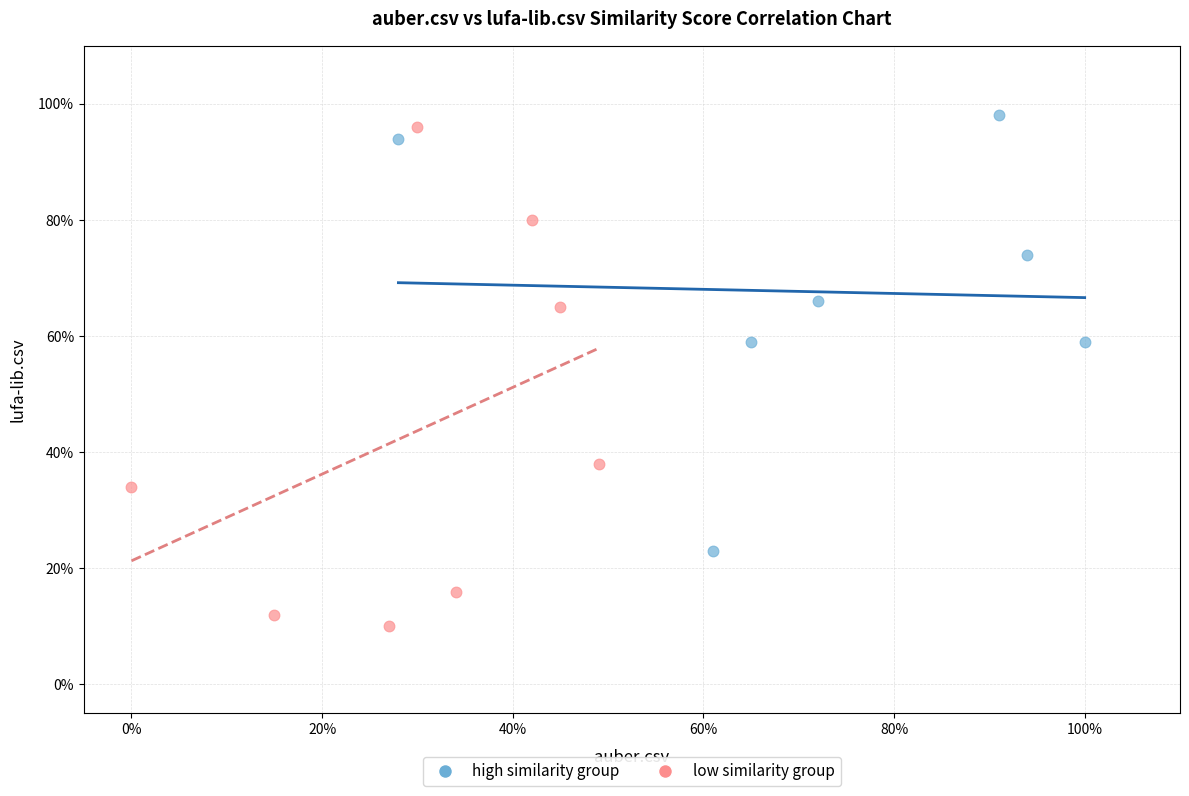

What are all the series names shown in the legend?

high similarity group, low similarity group